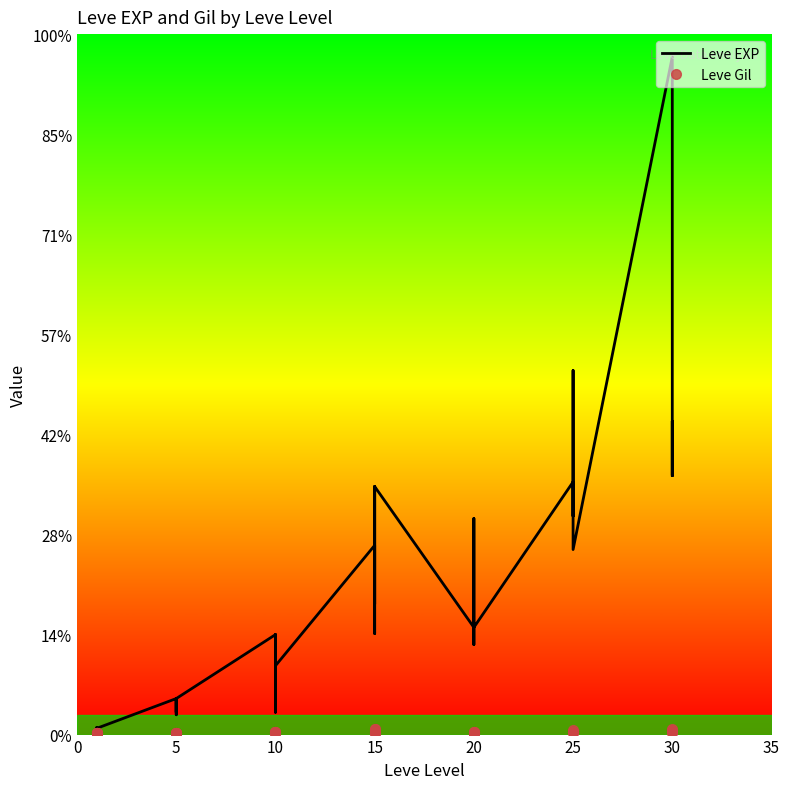

At which category does Leve Gil reach its first local valley?

25